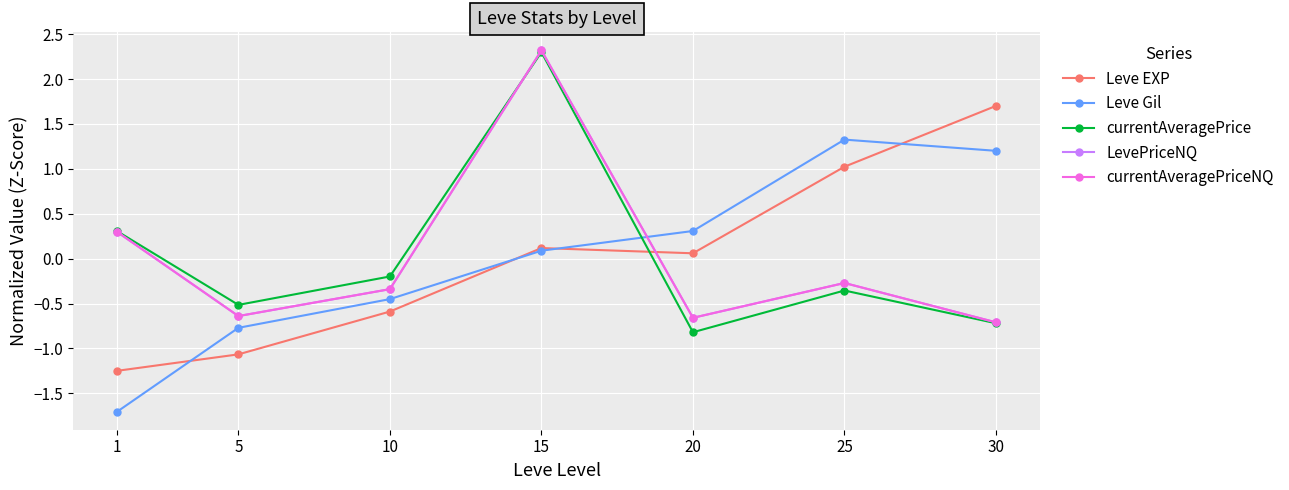

Is this an area chart (filled region under the line)?

No